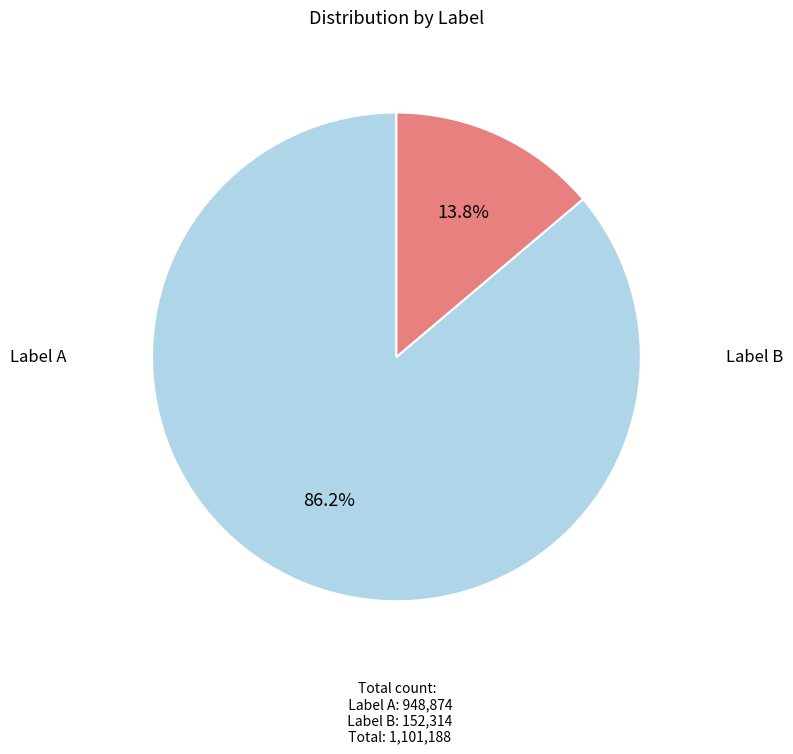

Is there a majority slice in this chart?

Yes